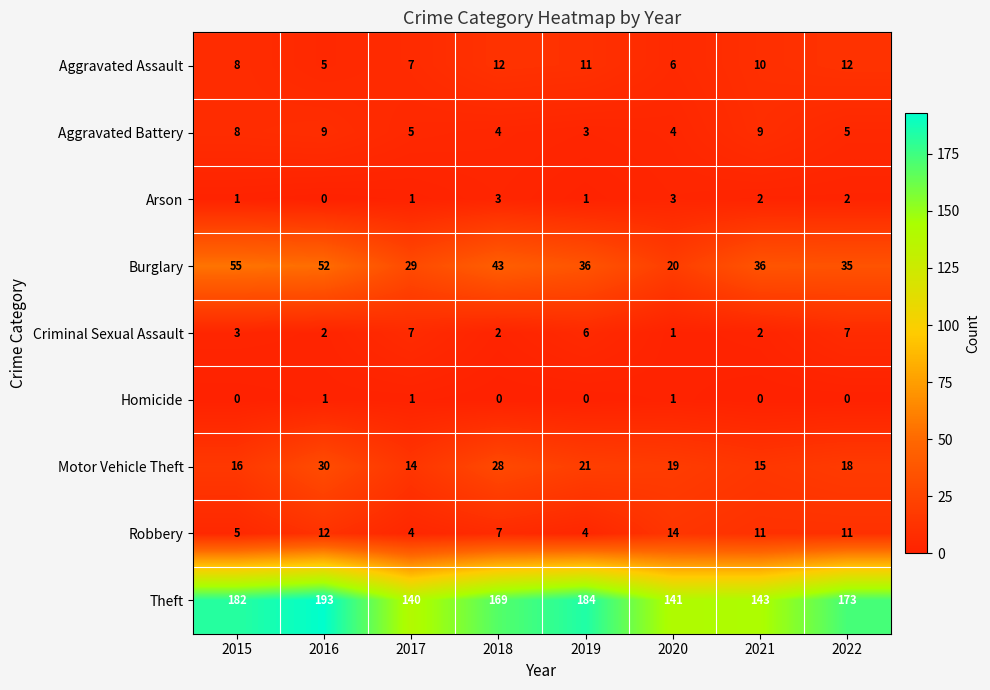

Which series has the widest spread of values?

Theft